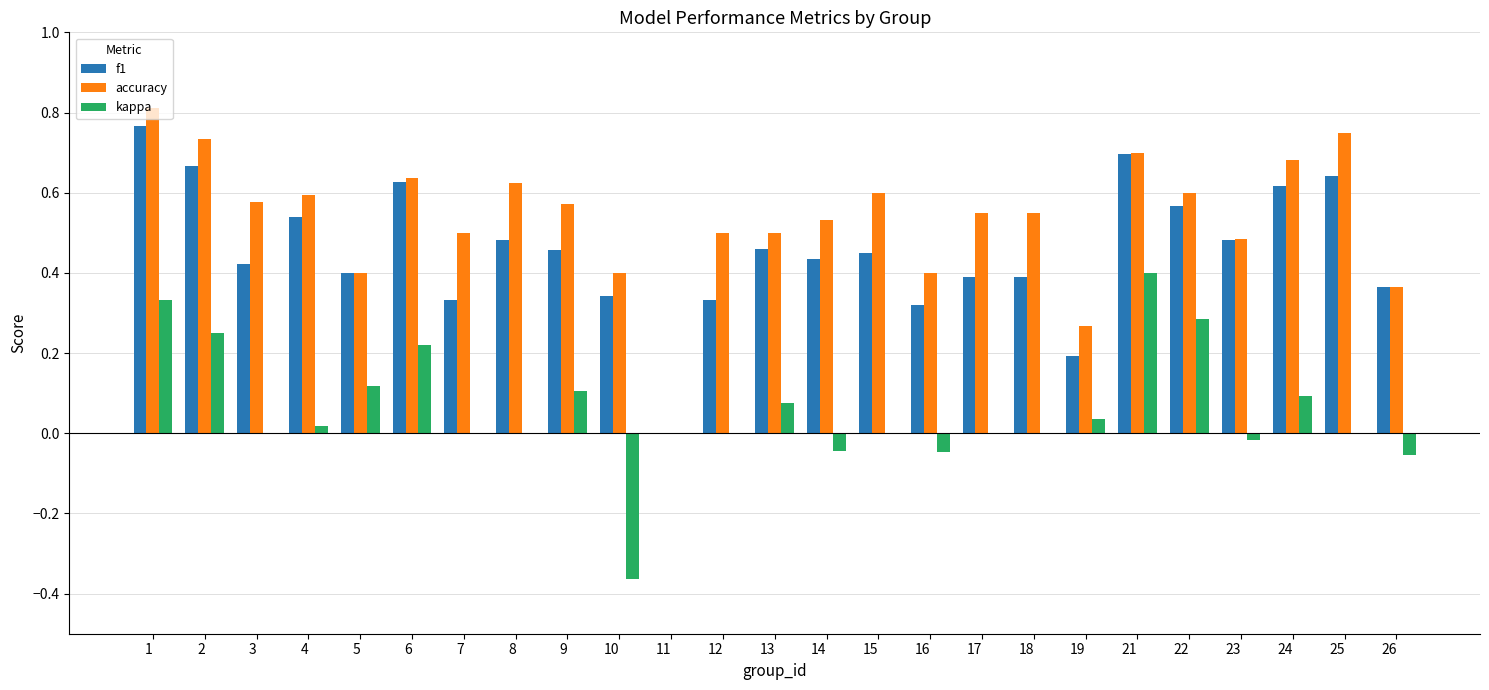

Is the value of accuracy at 17 greater than the value of kappa at 23?

Yes